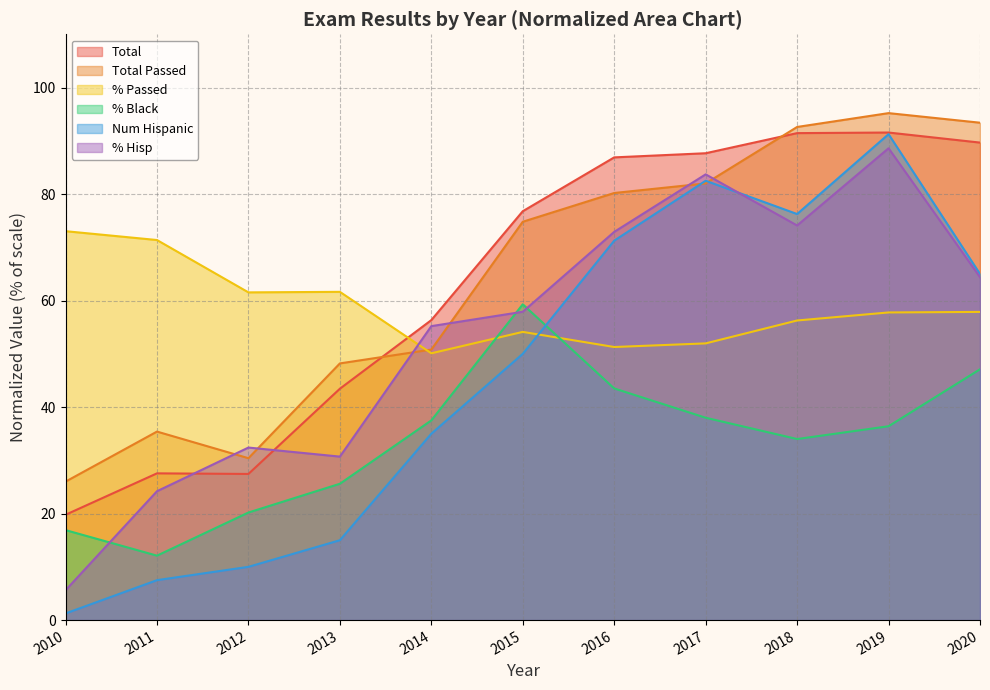

How many lines are shown in the chart?

6